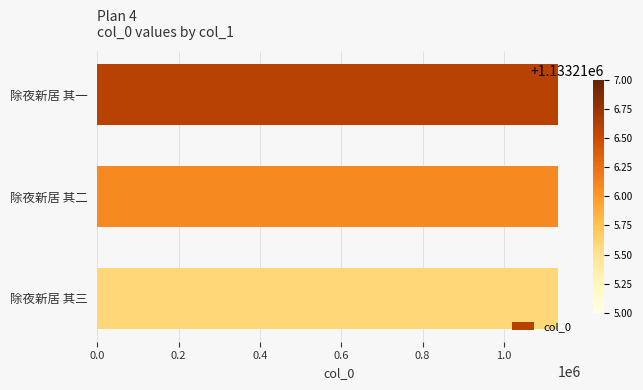

What is the greatest value displayed?

1133217